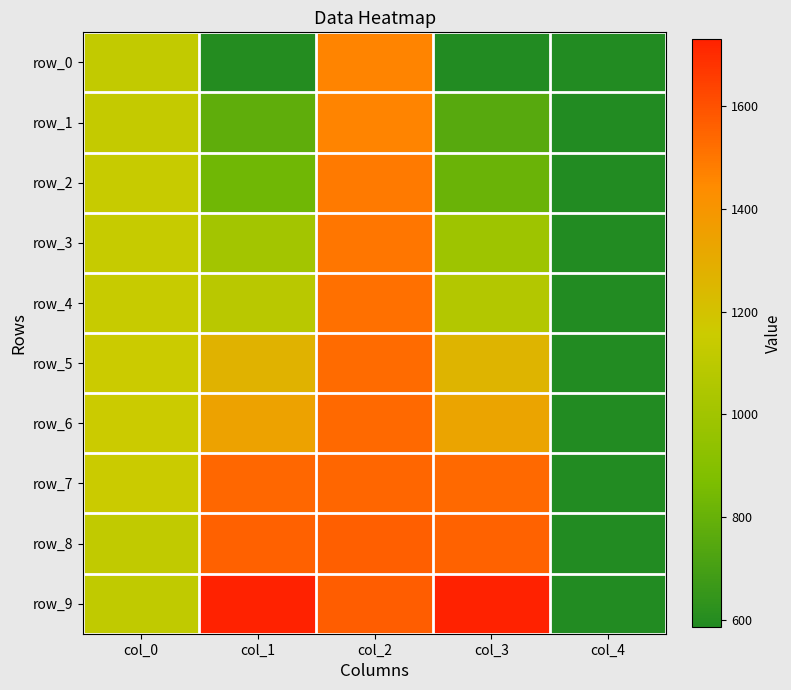

What is the difference between the maximum and minimum values in the row_8 series?

1561.0